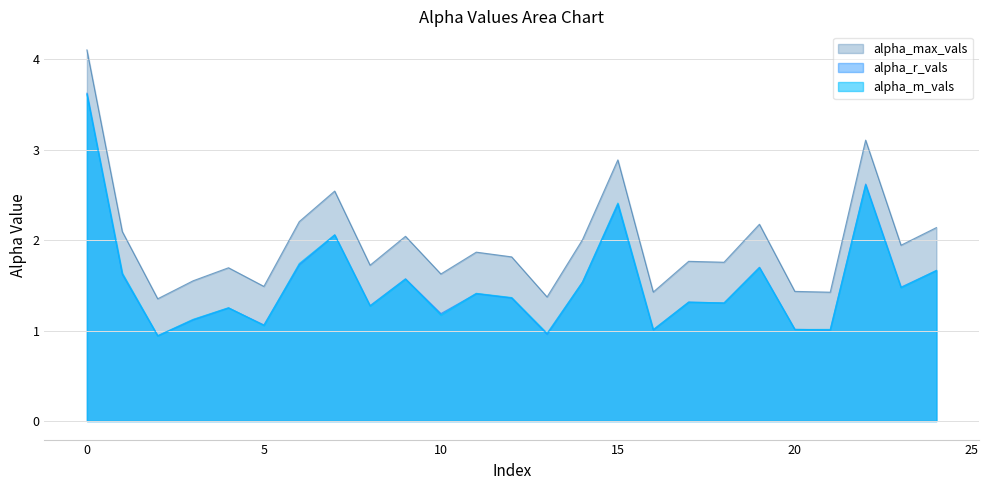

Does the chart have visible grid lines?

Yes